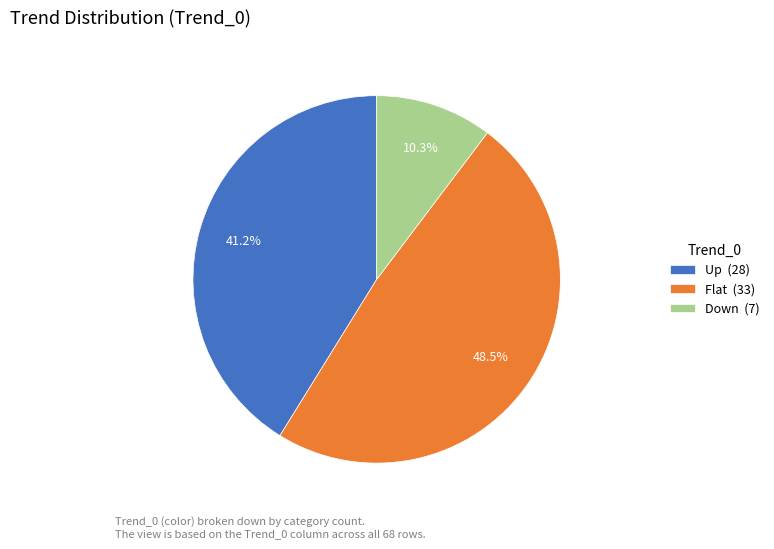

To the nearest percent, what is the difference between the Down and Up slice percentages?

31%